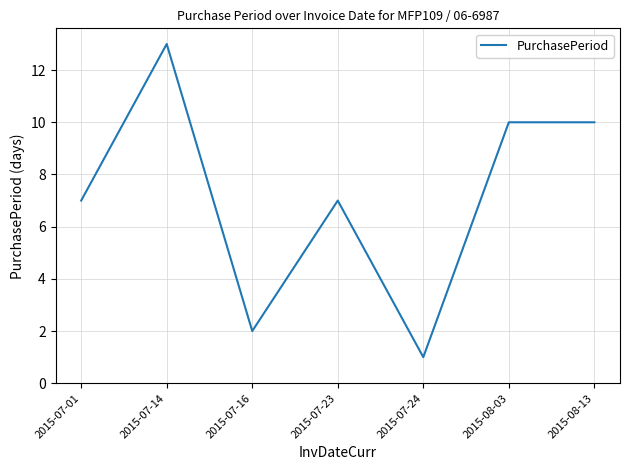

Count the number of categories in the chart.

7